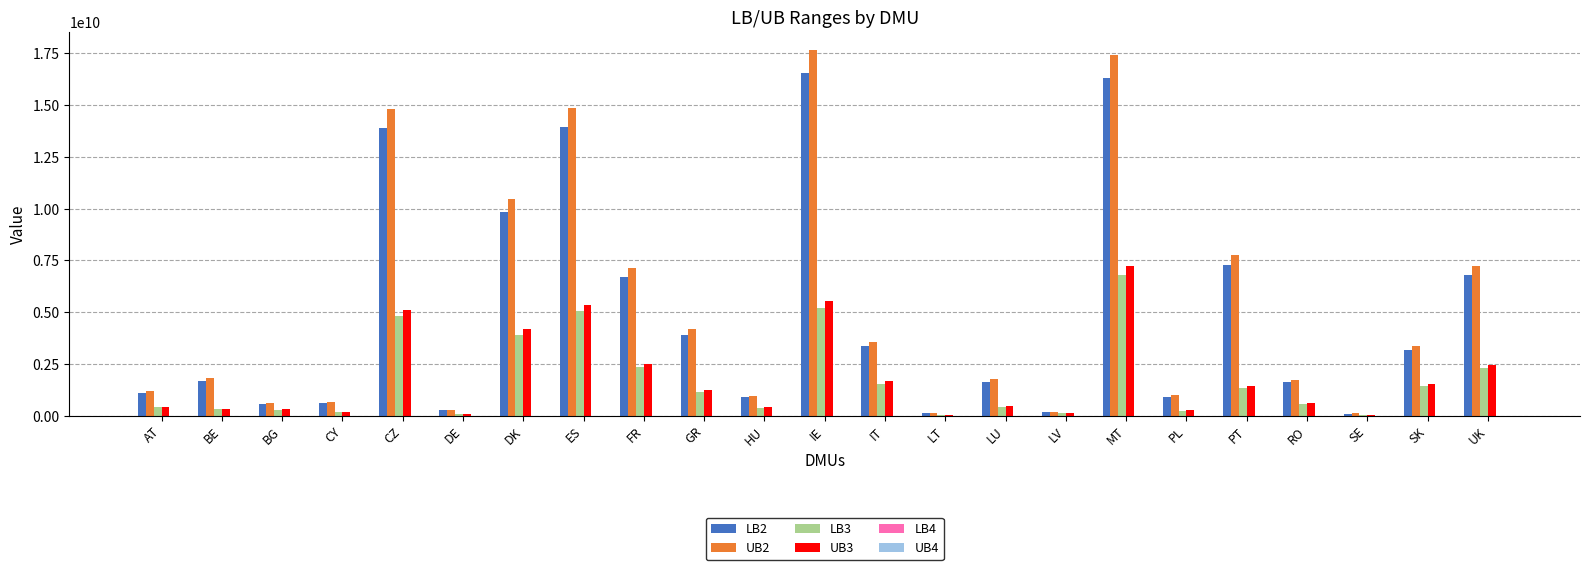

Is it true that LB3 equals 6563968378.6 at DK?

False